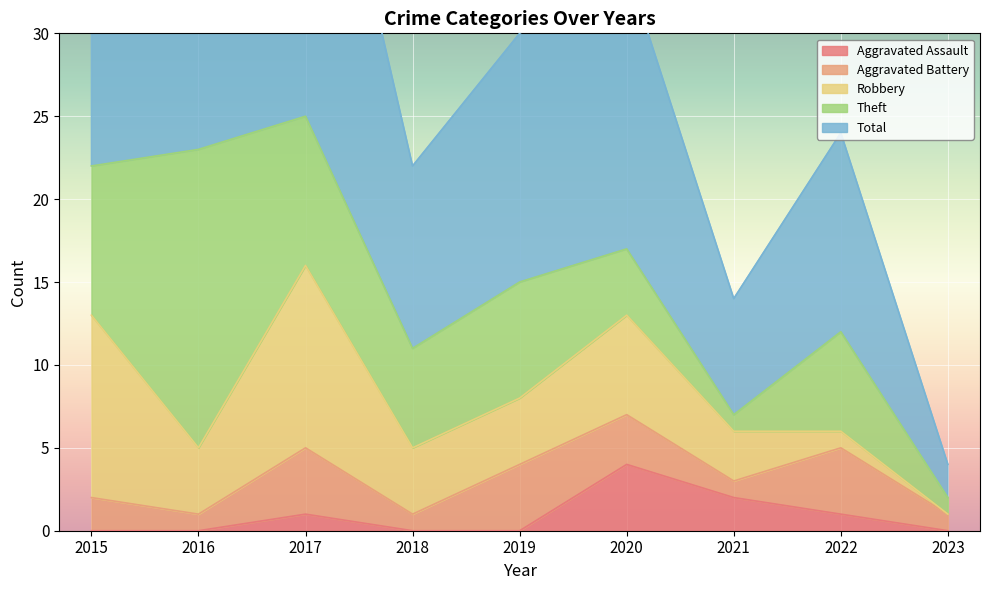

Is the value of Robbery at 2022 greater than the value of Aggravated Assault at 2019?

Yes